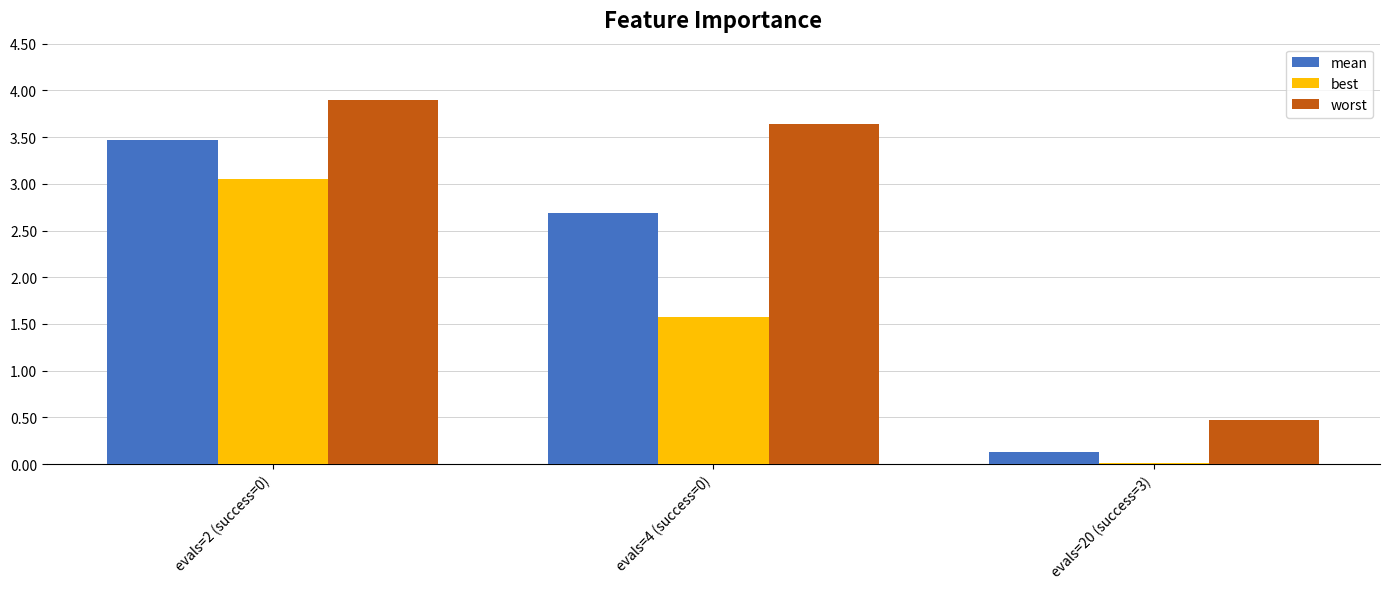

What is the difference between the highest and lowest values at evals=20 (success=3)?

0.5